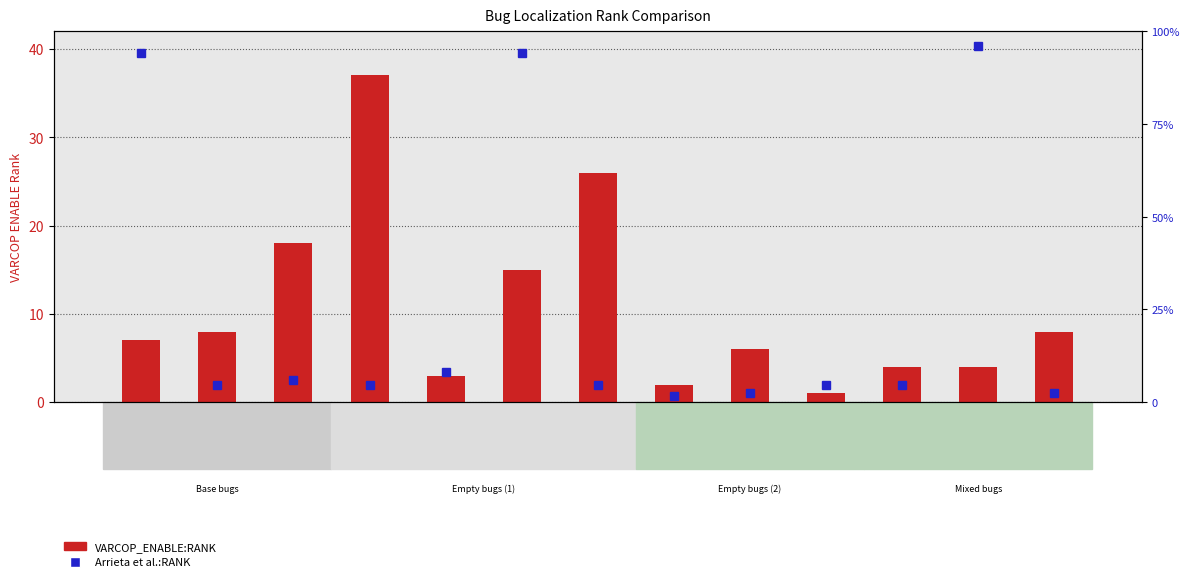

Reading left to right, extract all data points from this chart.

VARCOP_ENABLE:RANK: ID_29=7	ID_122=8	ID_178=18	ID_147=37	ID_165=3	ID_2=15	ID_166=26	ID_177=2	ID_106=6	ID_143=1	ID_109=4	ID_32=4	ID_105=8
Arrieta et al.:RANK: ID_29=424	ID_122=21	ID_178=27	ID_147=21	ID_165=37	ID_2=424	ID_166=21	ID_177=8	ID_106=11	ID_143=21	ID_109=21	ID_32=432	ID_105=11